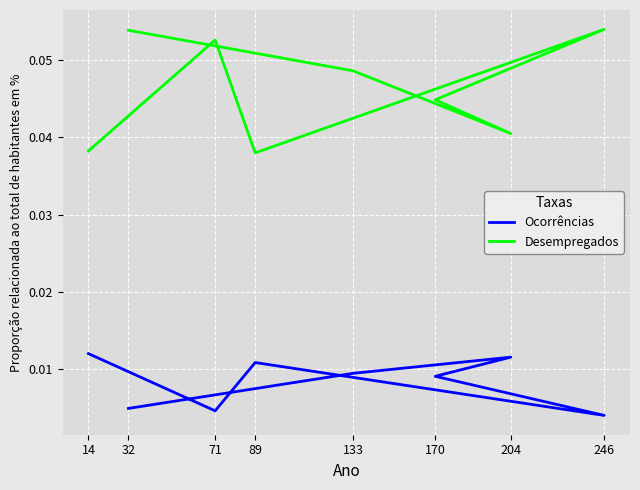

Reading left to right, list all the values displayed in this chart.

Ocorrências: 0.0	0.0	0.0	0.0	0.0	0.0	0.0	0.0
Desempregados: 0.1	0.0	0.0	0.0	0.1	0.0	0.1	0.0